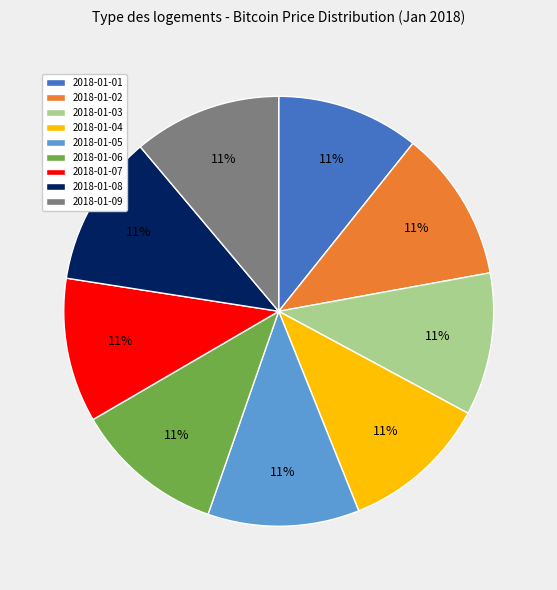

How many slices are in this pie chart?

9